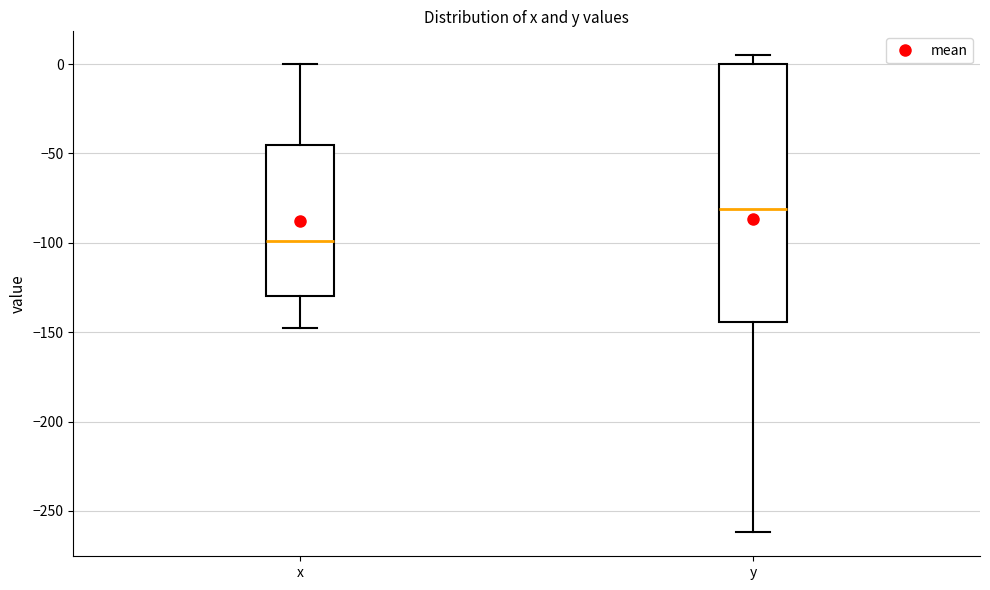

Reading left to right, transcribe this box plot: for each box, give where its median line is, the range the box spans, and where its two whiskers end, as read against the y-axis. The values are not printed on the chart, so give them approximately, as read against the axis.

x: median -100, box -130 to -45, whiskers -150 to 0
y: median -80, box -145 to 0, whiskers -260 to 5